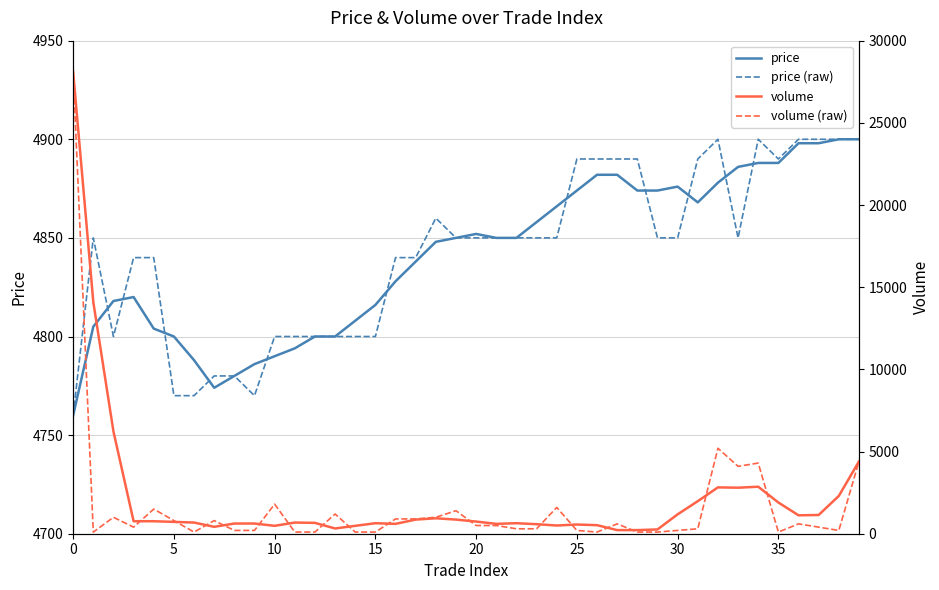

What is the difference between the maximum and minimum values in the price (raw) series?

140